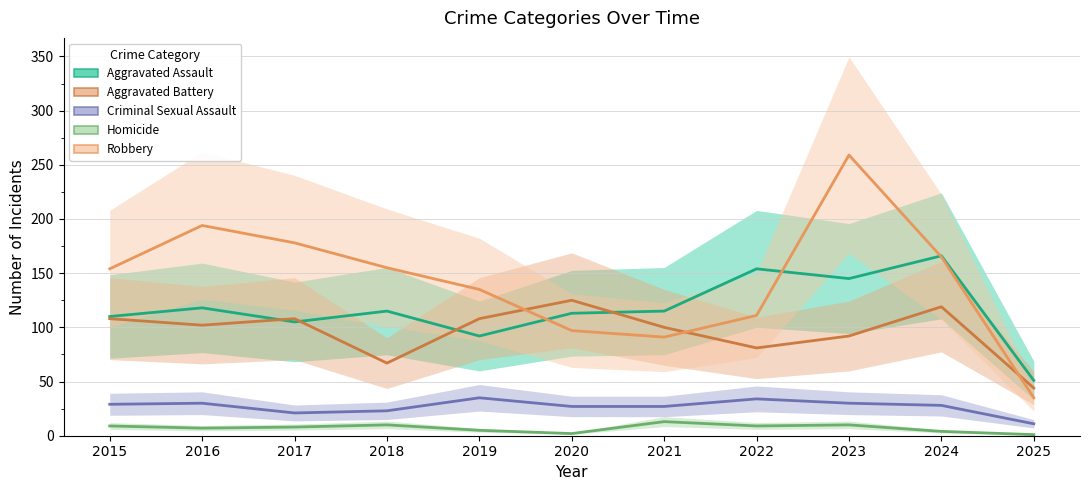

List the labels in order of Criminal Sexual Assault value, smallest first.

2025, 2017, 2018, 2020, 2021, 2024, 2015, 2016, 2023, 2022, 2019